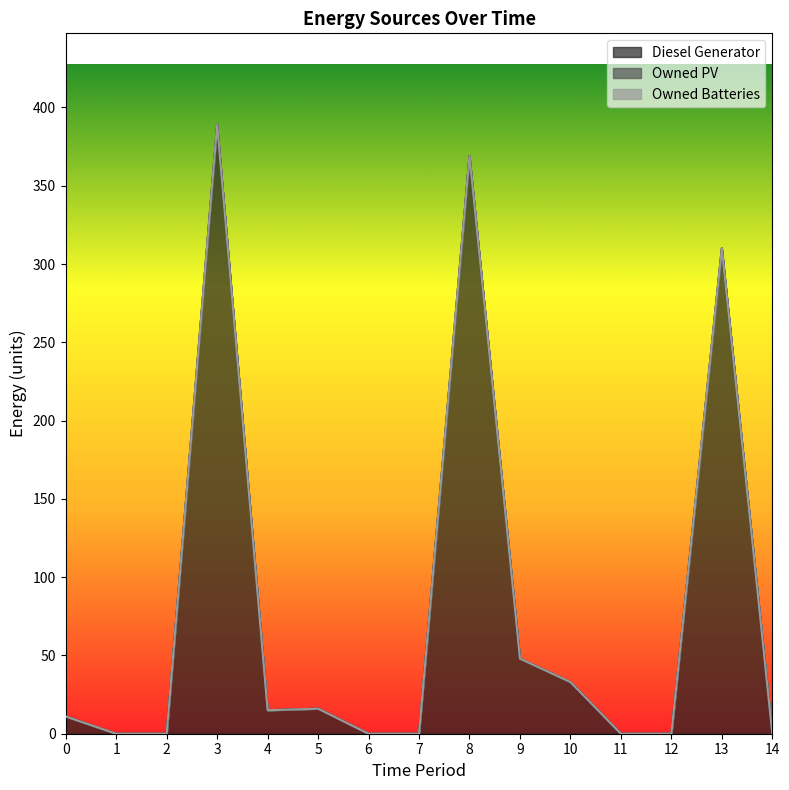

The value of Owned Batteries at 6 is 0. True or false?

True